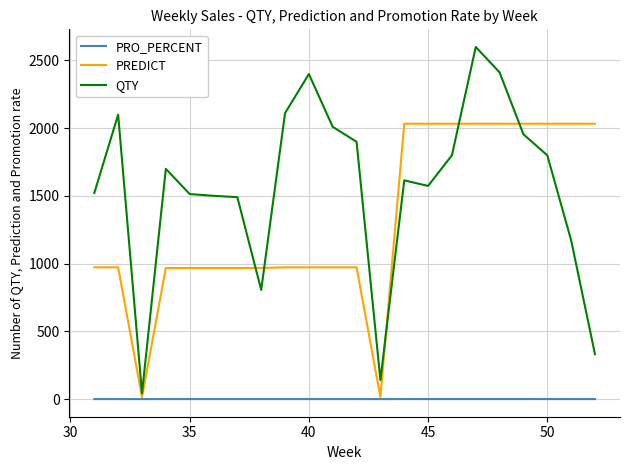

True or false: QTY and PRO_PERCENT intersect in this chart.

False